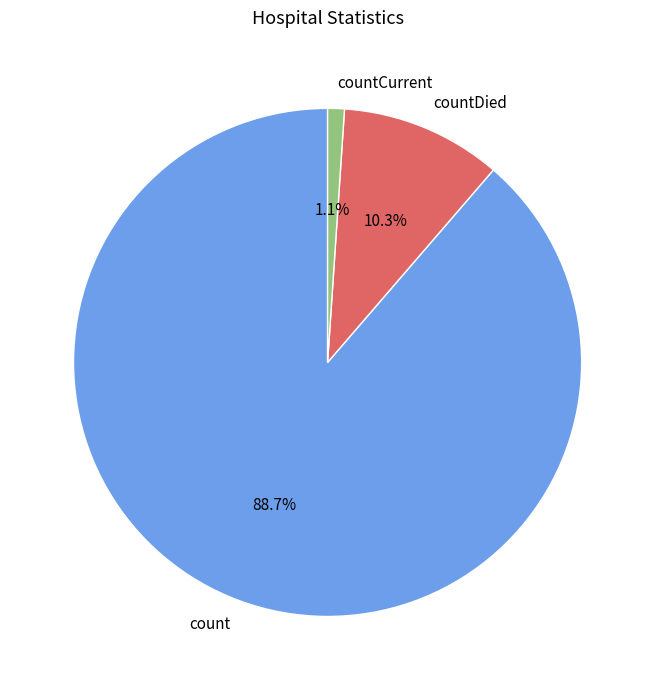

Which has a higher value, count or countDied?

count